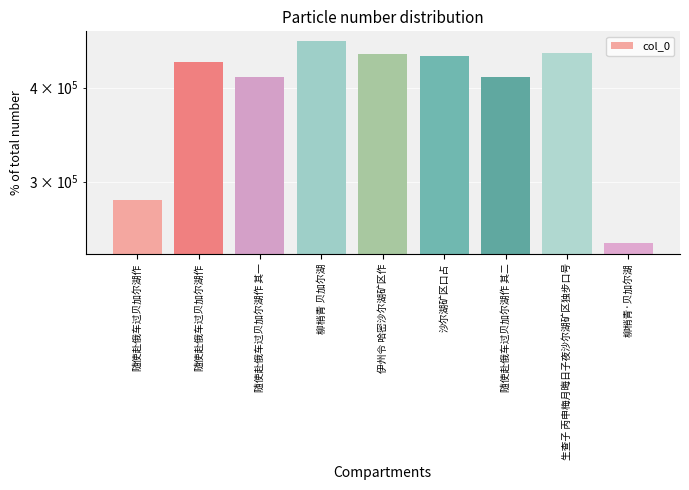

How many bars are there in total?

9